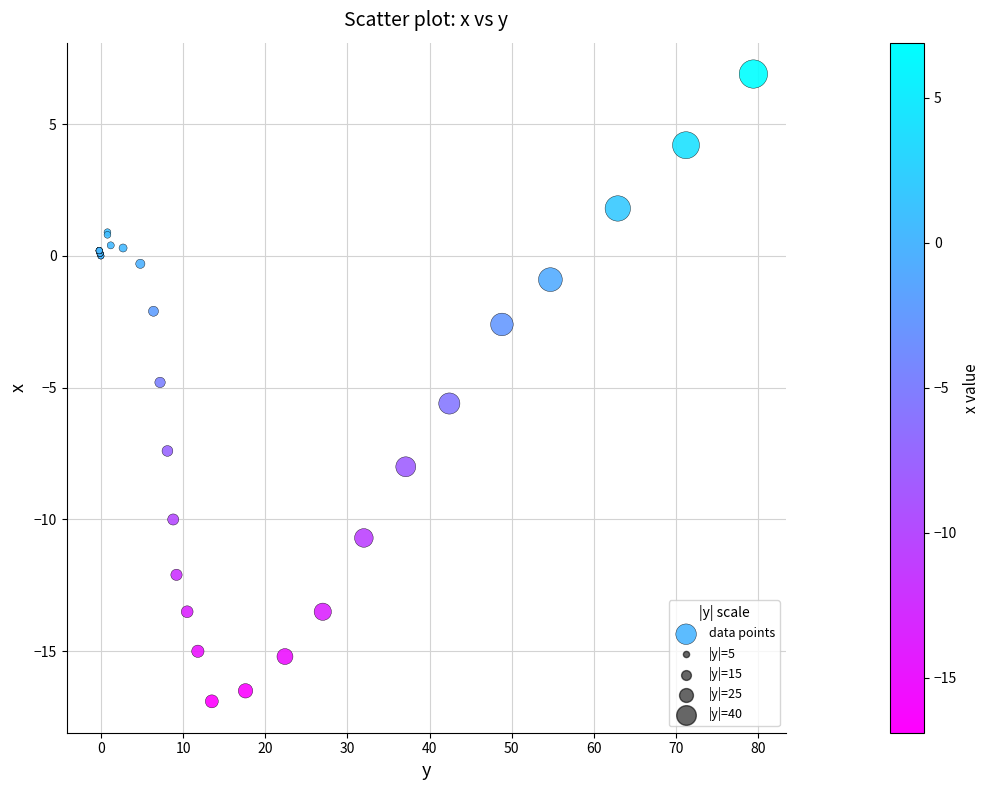

What Y value in the scatter plot is closest to -4?

-4.8